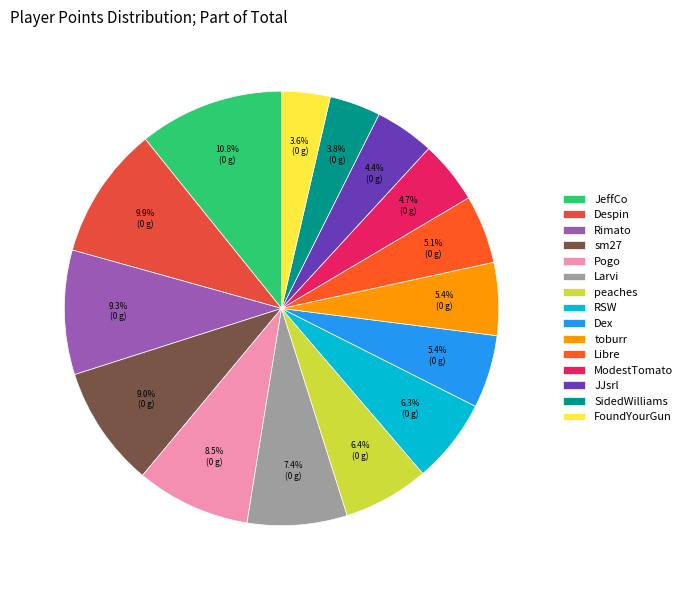

To the nearest percent, what percentage of the pie is Dex?

5%